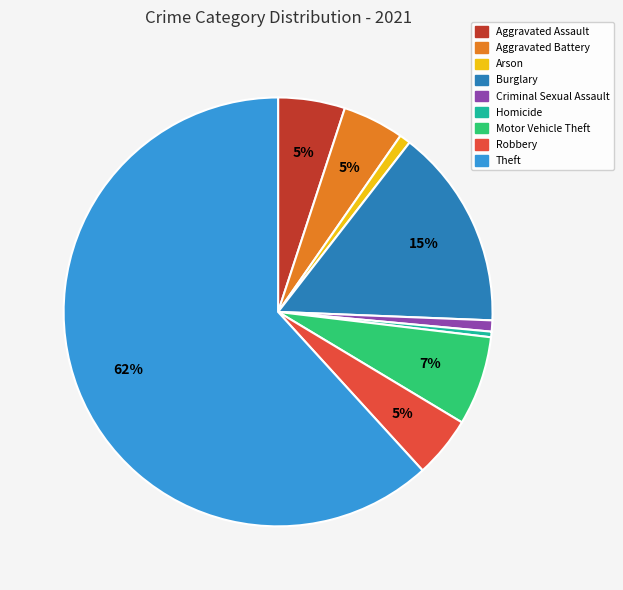

Is it true that Arson is 11% of the pie?

False